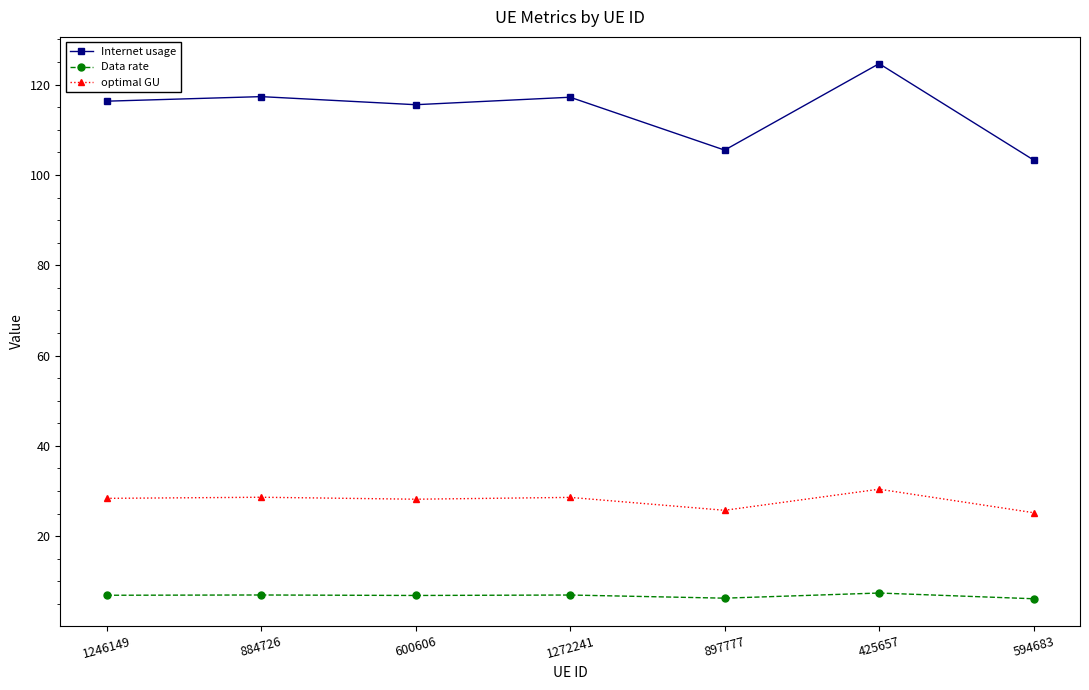

How many interior local valleys does the Internet usage series have?

2